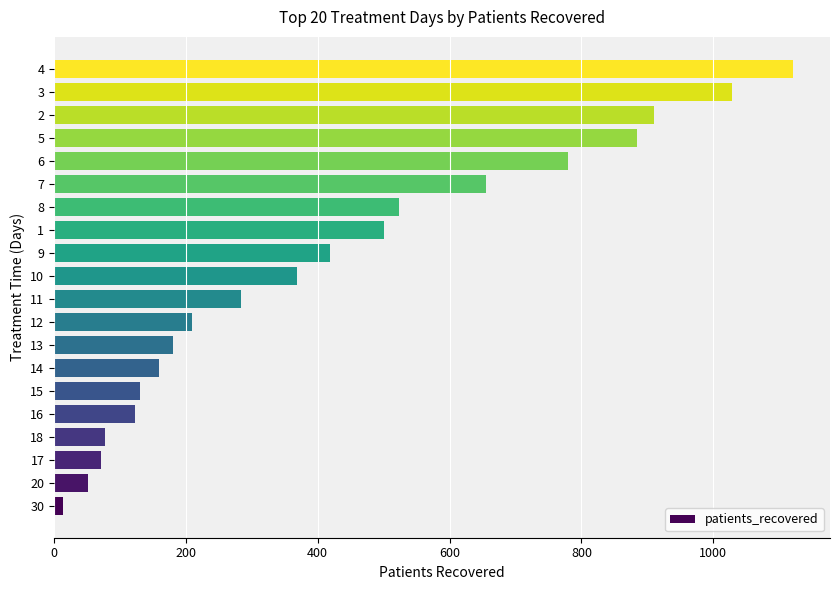

What is the ratio of the value at 12 to the value at 18?

2.7